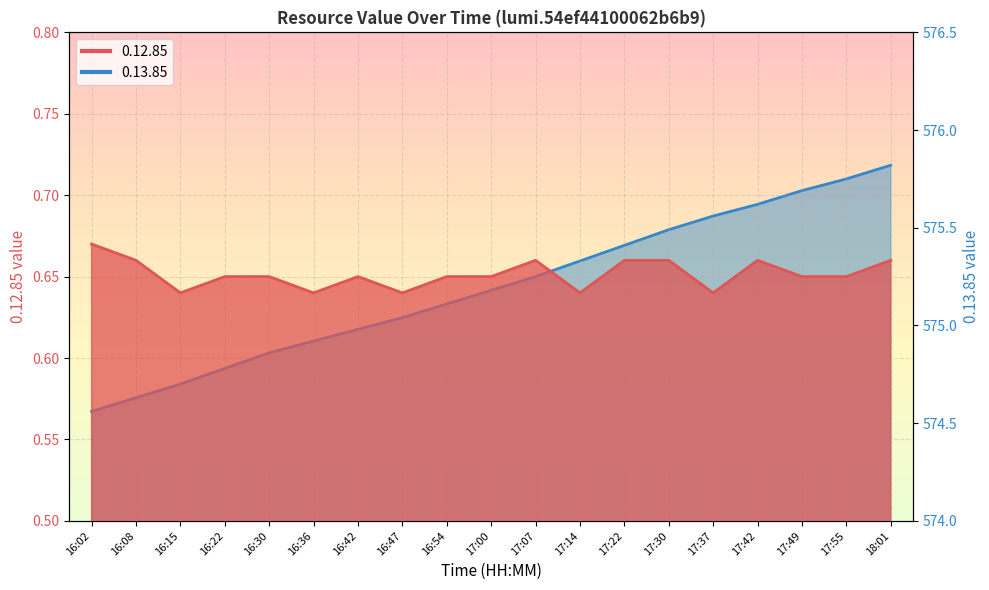

What is the difference between the 0.13.85 values at 17:22 and 16:30?

0.5